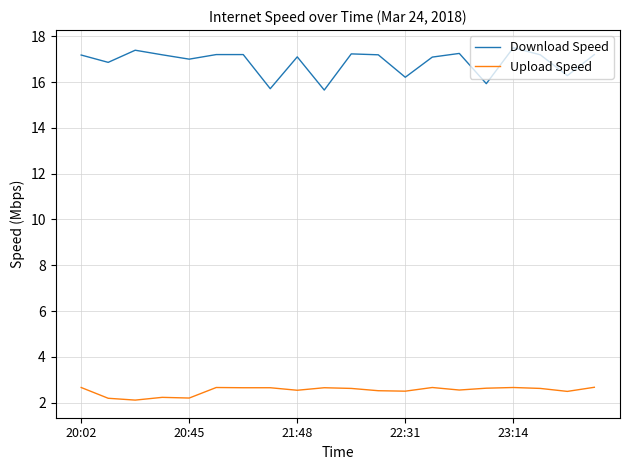

True or false: Download Speed and Upload Speed intersect in this chart.

False